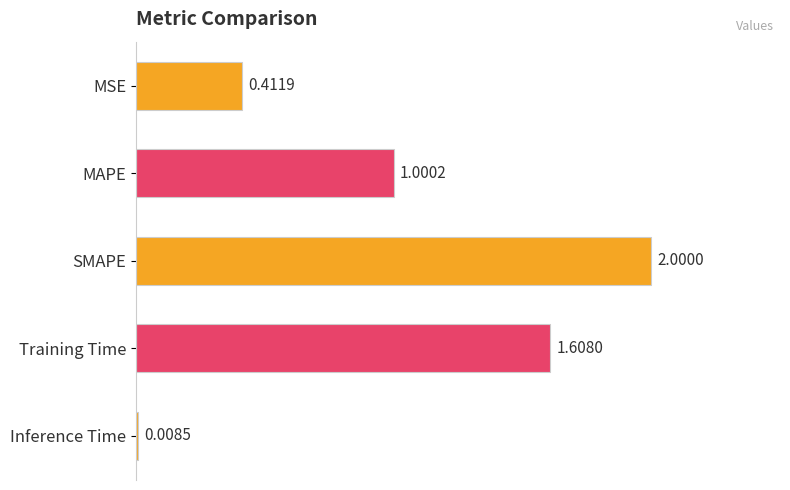

What is the change in value from MSE to MAPE?

+0.6